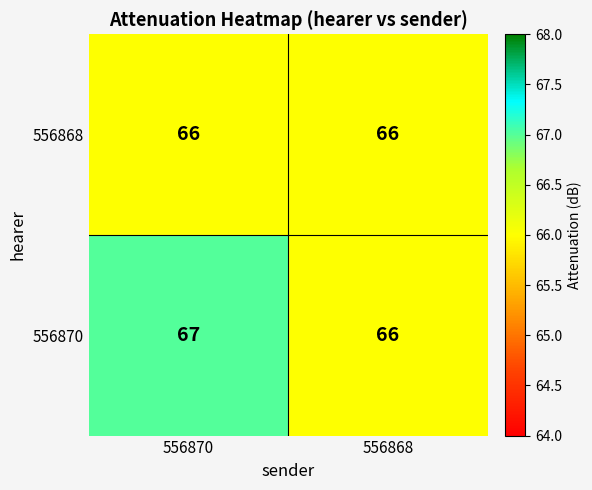

At which category does the chart reach its peak across all series?

556870